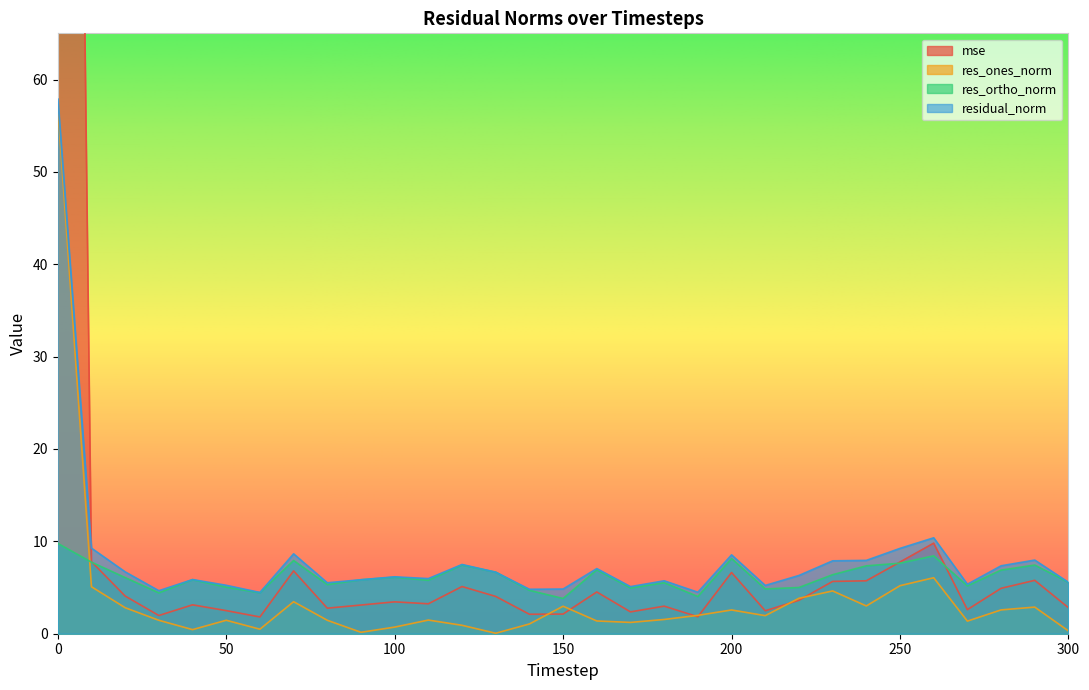

Which series has the widest spread of values?

mse